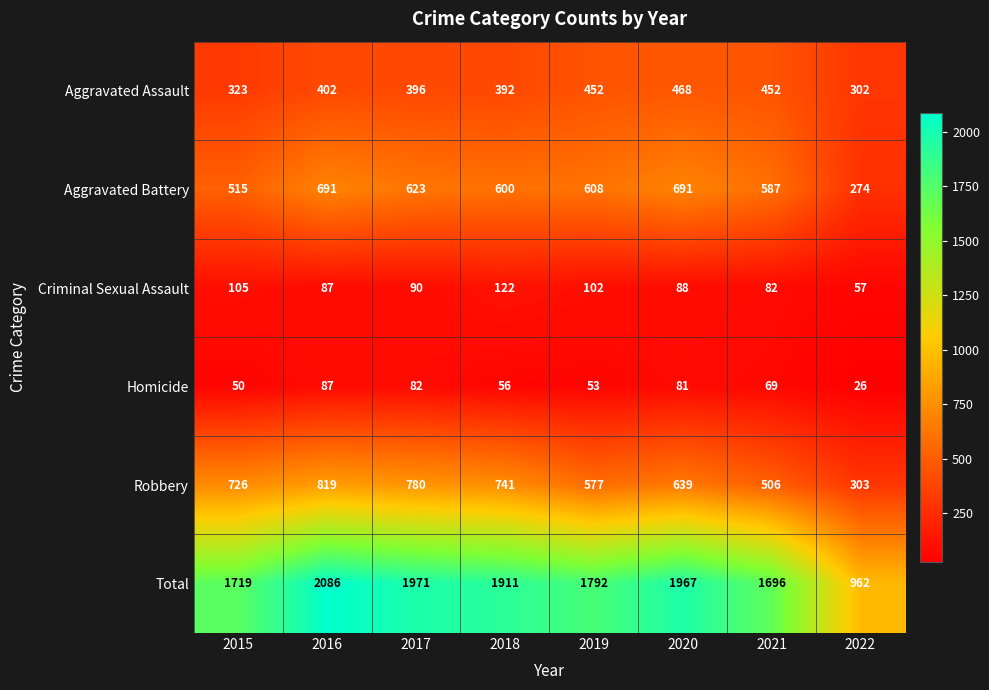

What is the difference between the Homicide values at 2015 and 2021?

19